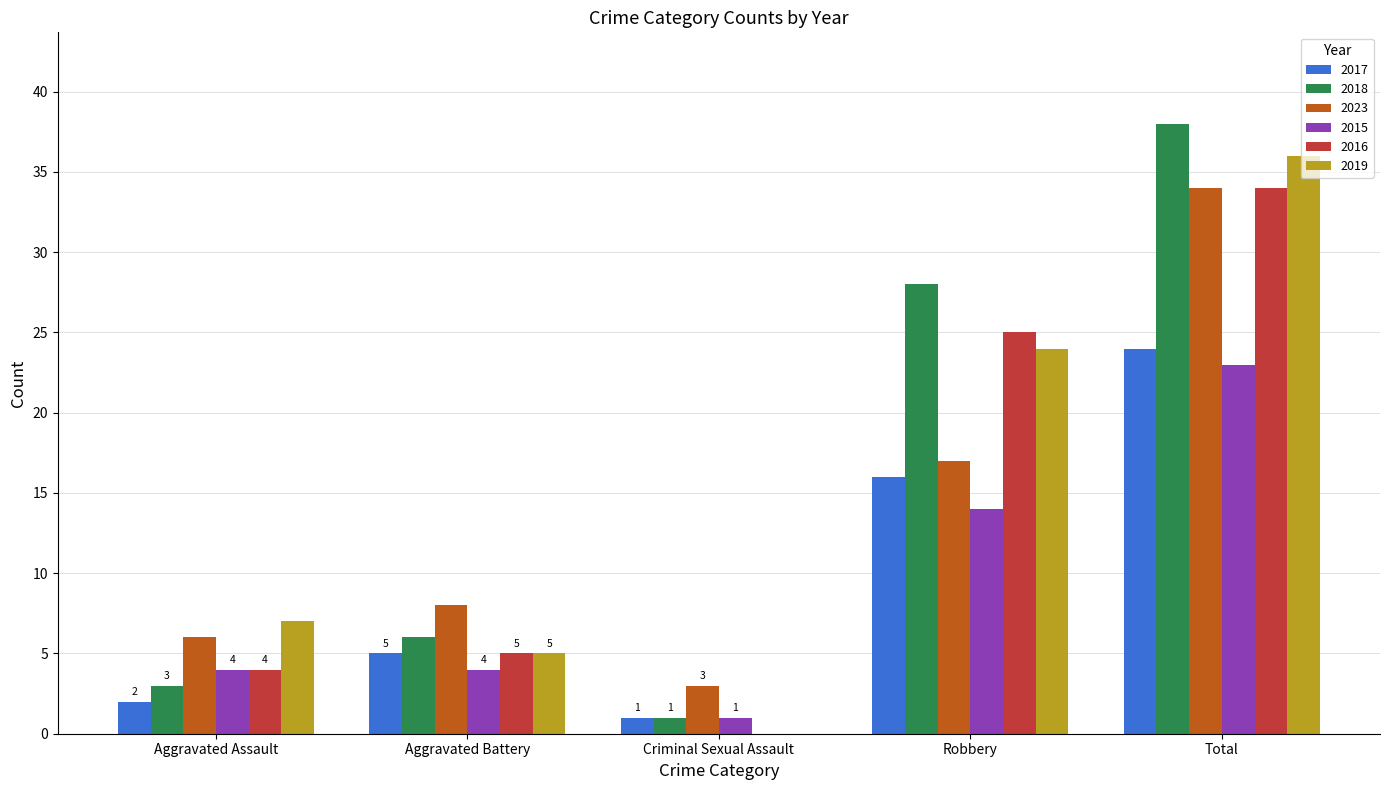

At which label is 2019 closest to 18?

Robbery